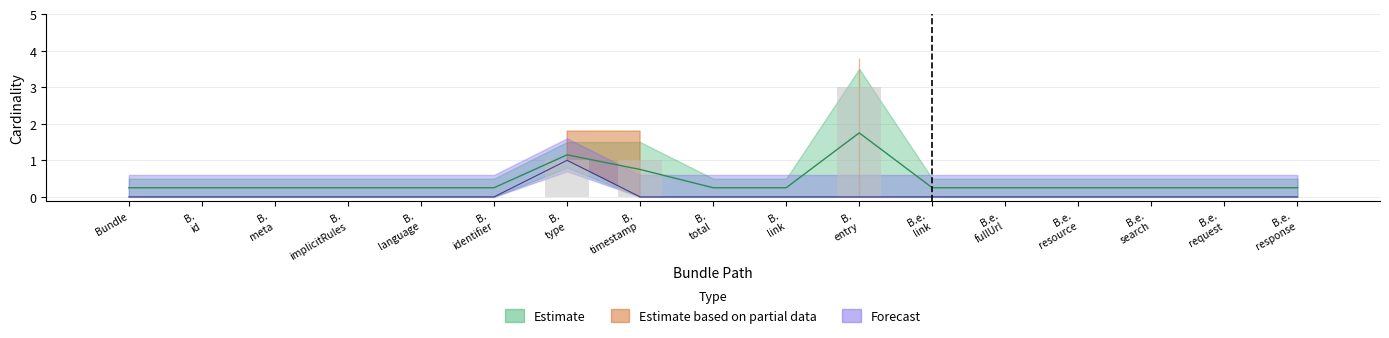

The Min series shows -2 at B.e. resource. True or false?

False